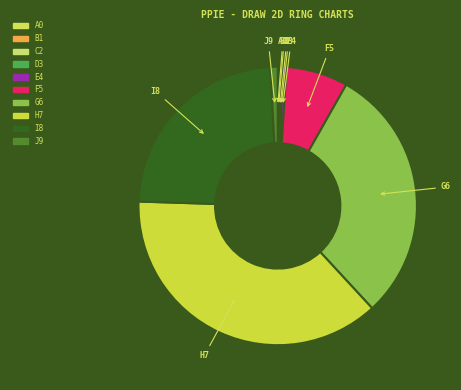

True or false: I8 accounts for 17% of the total.

False